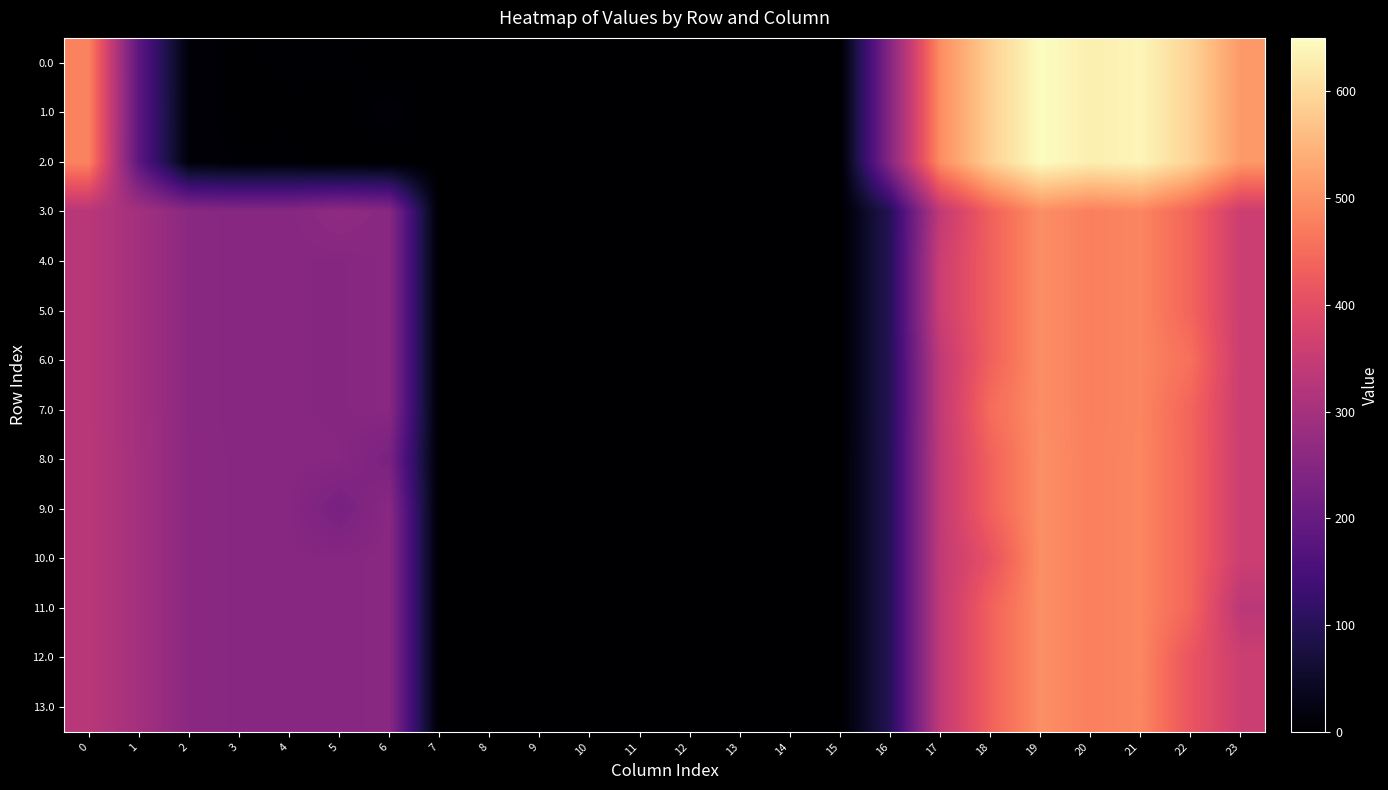

Which series has the largest total across all categories?

6.0